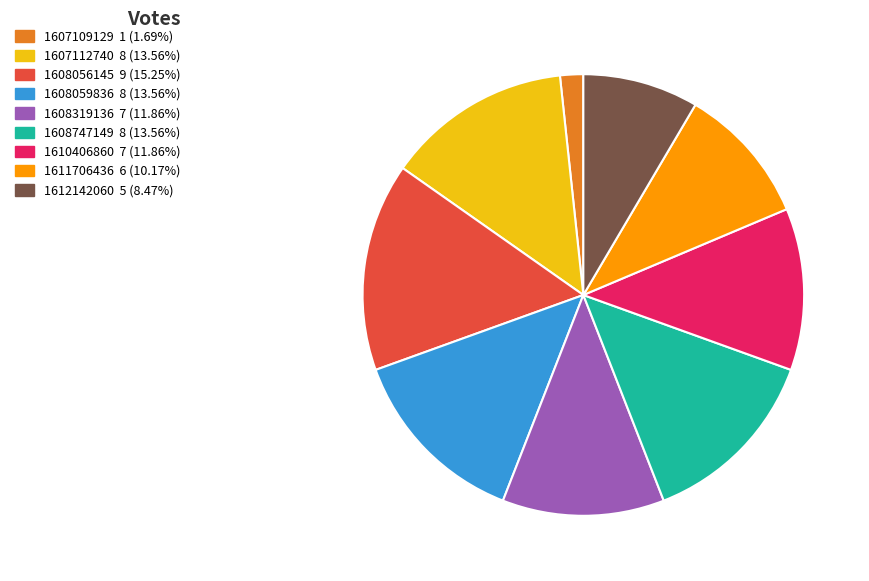

Does any single category account for the majority?

No